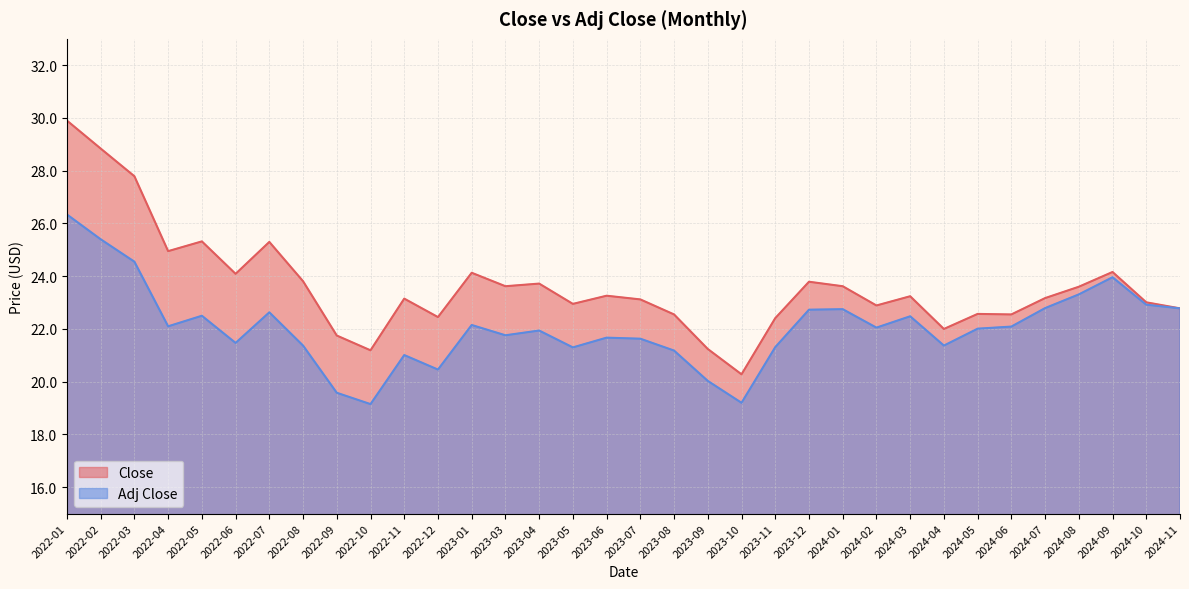

Reading left to right, what are all the values shown in this chart?

Close: 29.9	28.8	27.8	24.9	25.3	24.1	25.3	23.8	21.8	21.2	23.1	22.4	24.1	23.6	23.7	22.9	23.3	23.1	22.6	21.2	20.3	22.4	23.8	23.6	22.9	23.2	22.0	22.6	22.6	23.2	23.6	24.2	23.0	22.8
Adj Close: 26.3	25.4	24.6	22.1	22.5	21.5	22.6	21.4	19.6	19.1	21.0	20.5	22.1	21.8	21.9	21.3	21.7	21.6	21.2	20.0	19.2	21.3	22.7	22.8	22.1	22.5	21.4	22.0	22.1	22.8	23.3	24.0	22.9	22.8